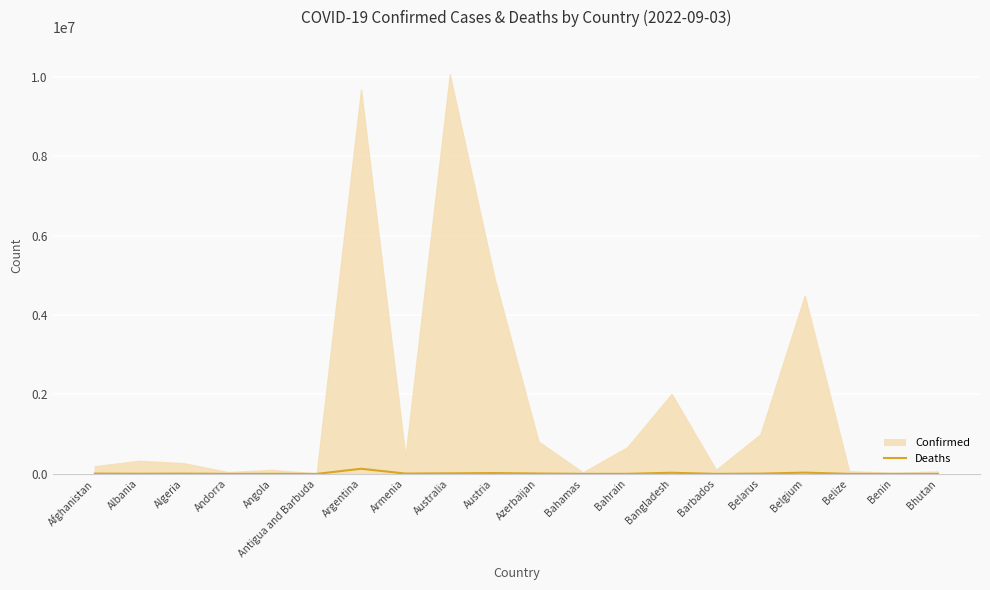

How many data points does each series have?

20